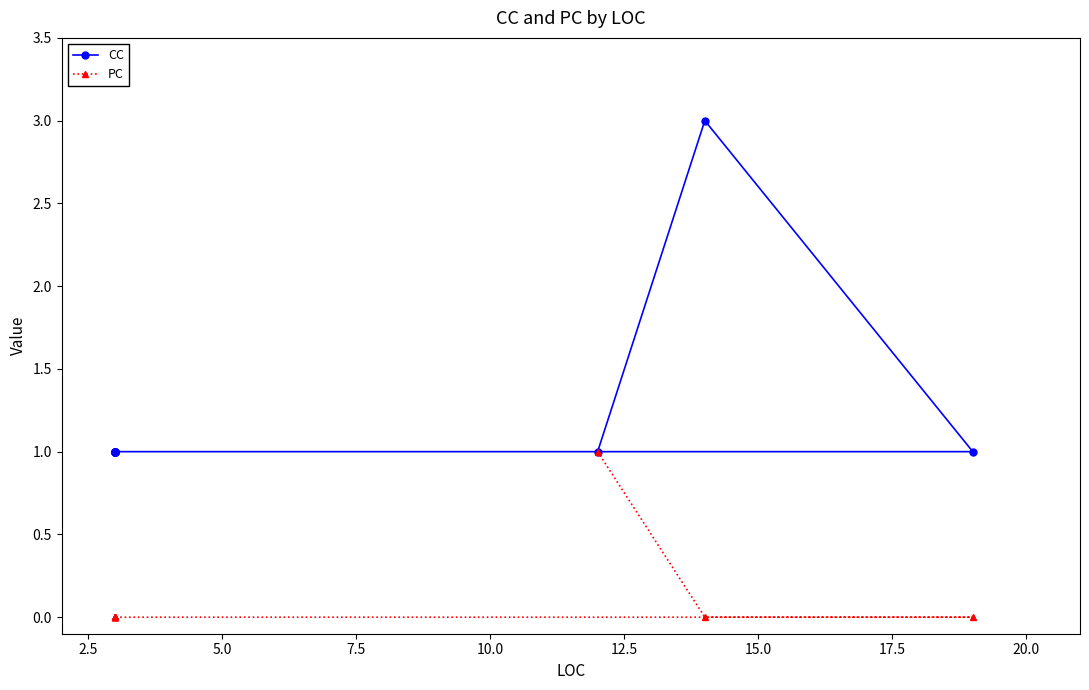

What is the difference between the maximum and minimum values in the CC series?

2